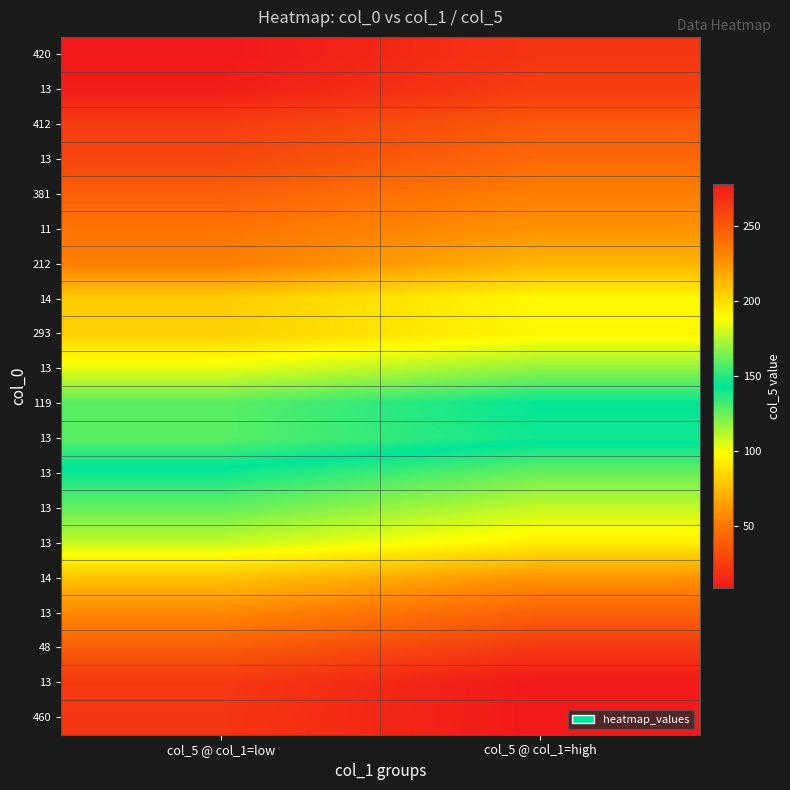

What is the smallest value displayed?

9